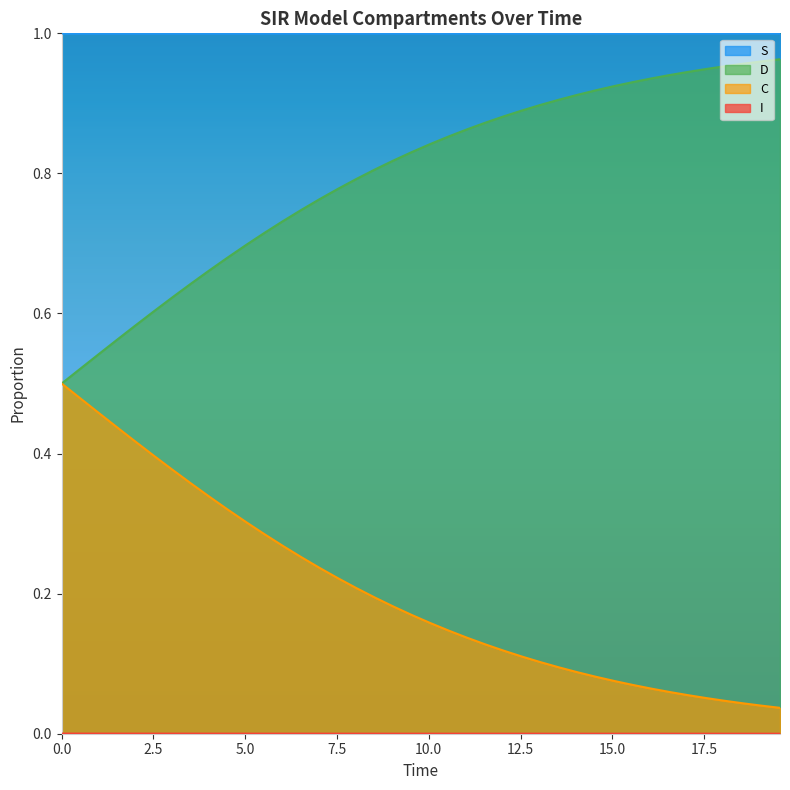

List the series in order of their peak value, highest first.

S, D, C, I